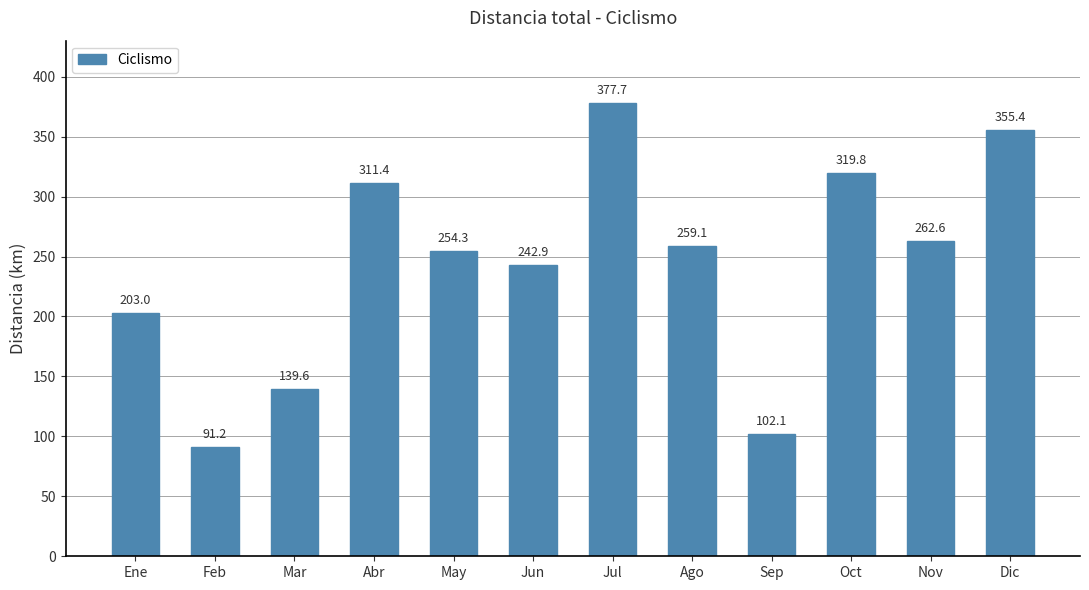

Does the chart contain stacked bars?

No